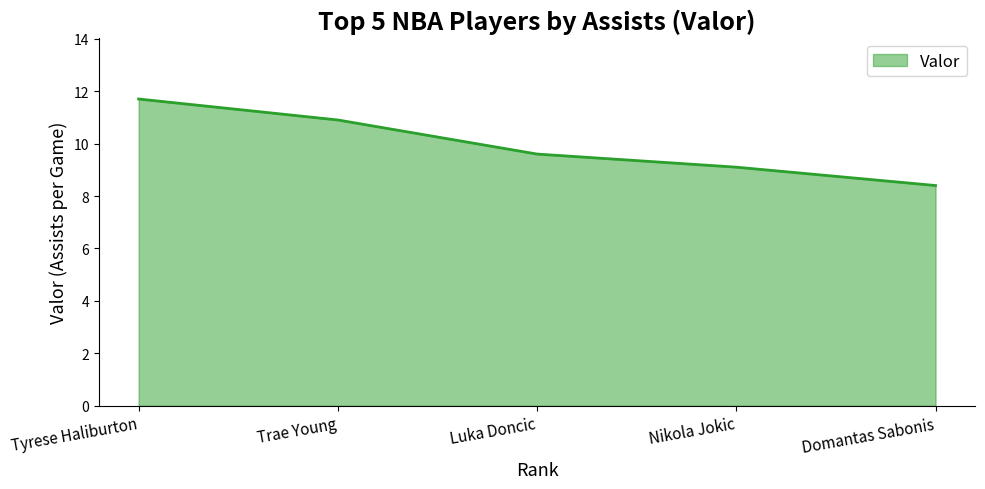

Rank the categories by value from highest to lowest.

Tyrese Haliburton, Trae Young, Luka Doncic, Nikola Jokic, Domantas Sabonis